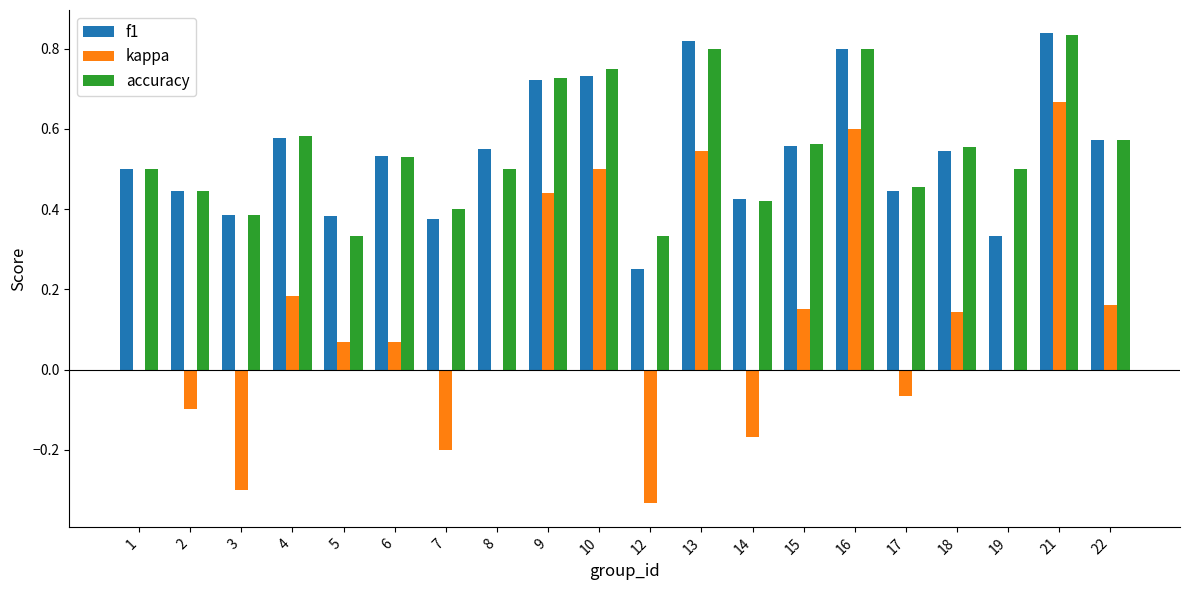

The value of accuracy at 21 is 1.4. True or false?

False